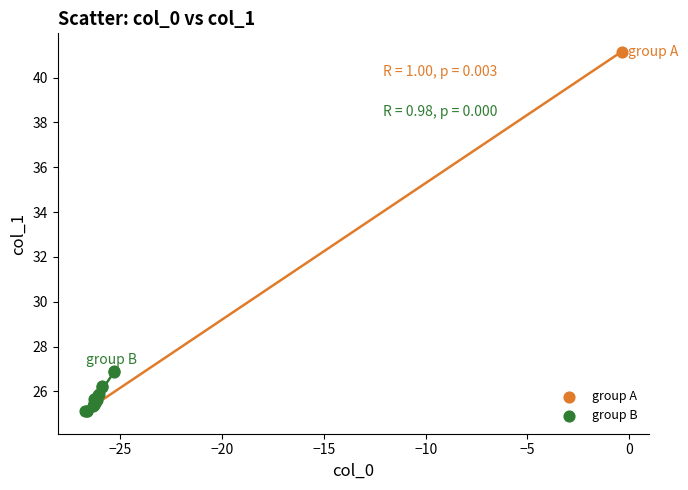

What are all the series names shown in the legend?

group A, group B